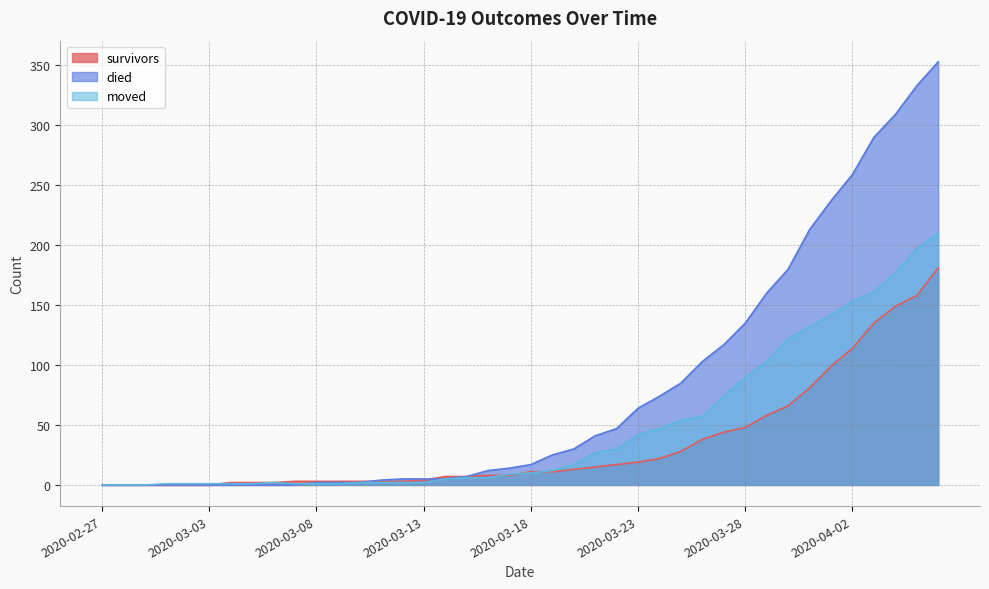

Reading left to right, what are all the values shown in this chart?

survivors: 0	0	0	0	0	0	2	2	2	3	3	3	3	3	3	4	7	7	8	8	11	11	13	15	17	19	22	28	38	44	48	58	66	81	99	114	135	149	158	181
died: 0	0	0	0	0	0	0	0	0	0	2	2	2	4	5	5	5	7	12	14	17	25	30	41	47	64	74	85	103	117	135	160	180	213	237	259	290	309	333	353
moved: 0	0	0	1	1	1	1	1	2	1	1	1	2	2	2	2	5	6	6	9	10	12	17	27	30	42	47	54	57	74	90	103	122	132	142	153	161	177	197	210